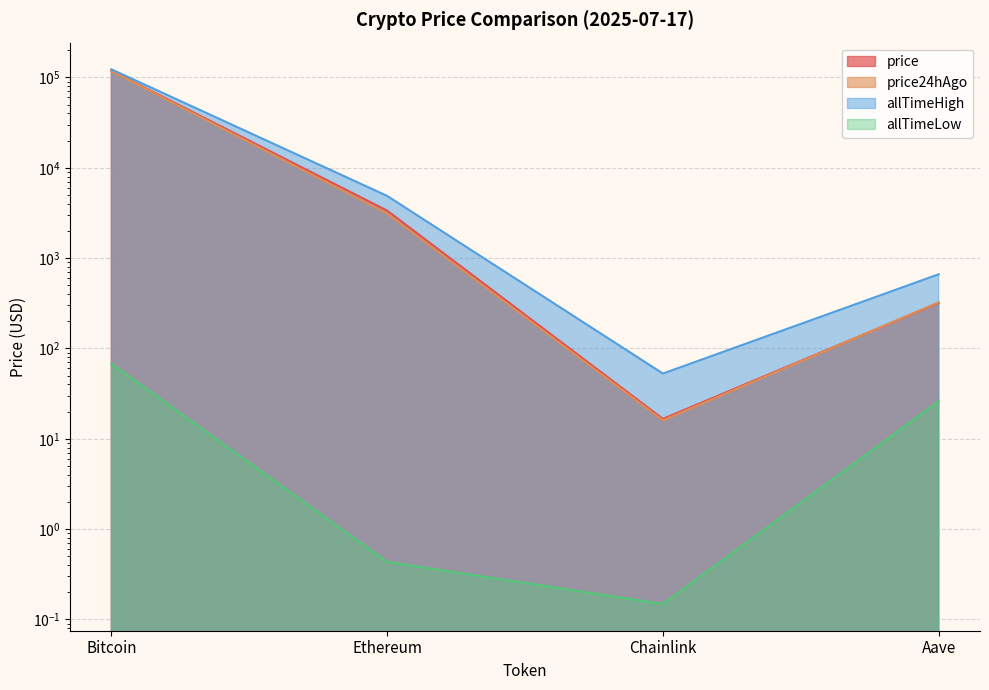

What are all the series names shown in the legend?

price, price24hAgo, allTimeHigh, allTimeLow